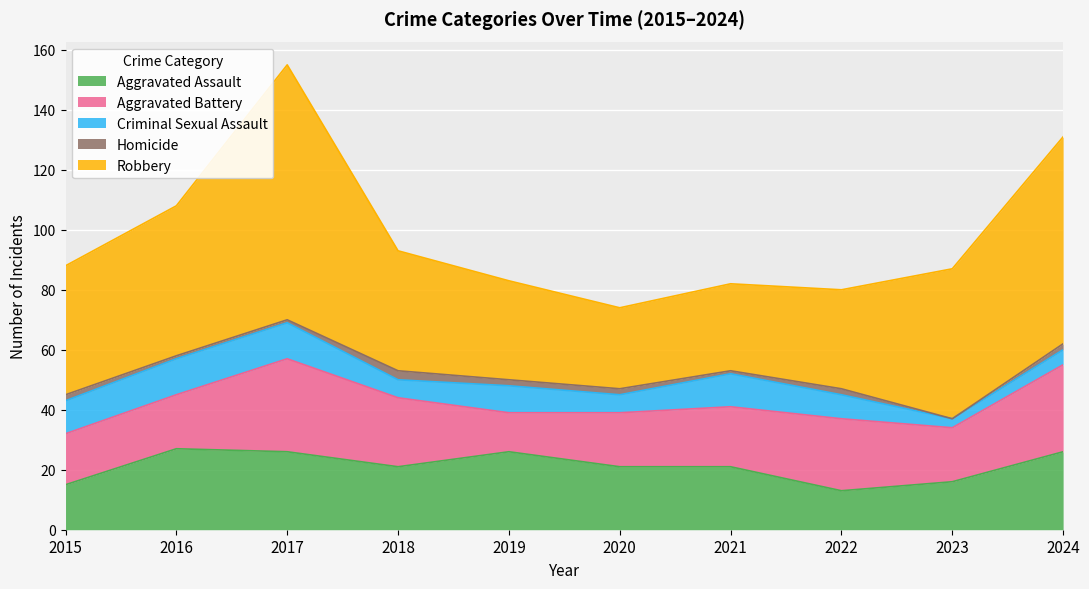

What is the total value across all series at 2023?

87